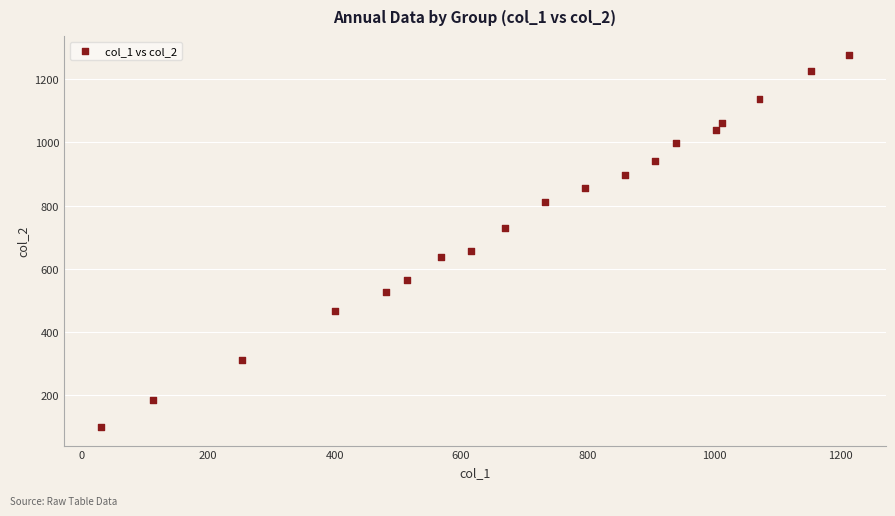

What is the range of X values (max minus min)?

1182